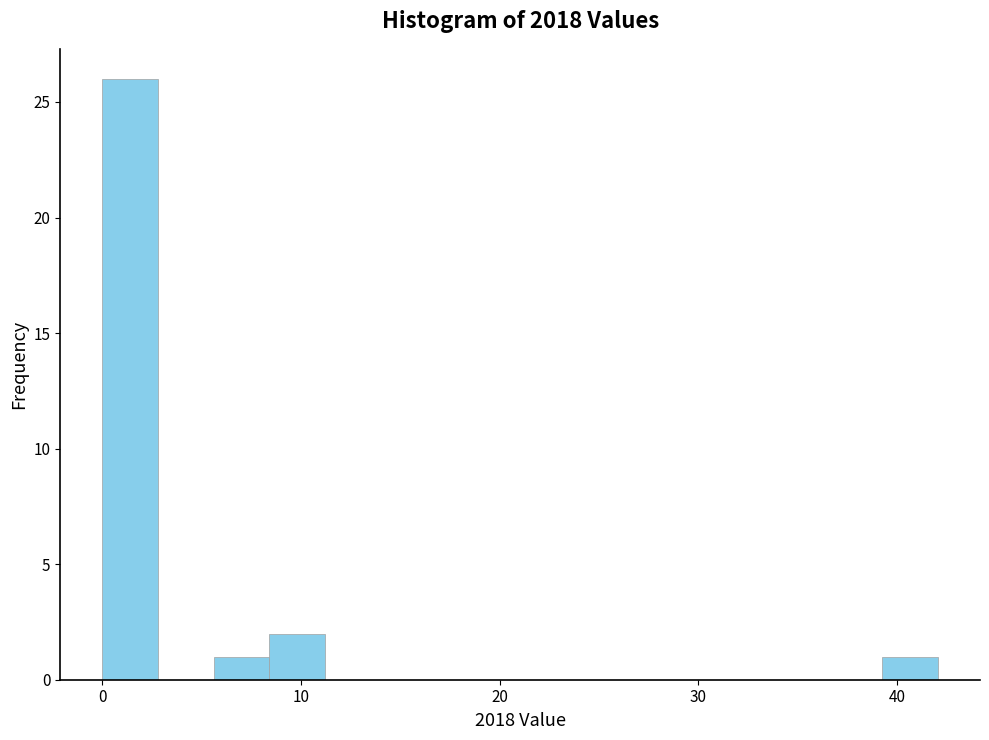

Read against the x-axis, roughly where is the centre of the tallest bar?

1